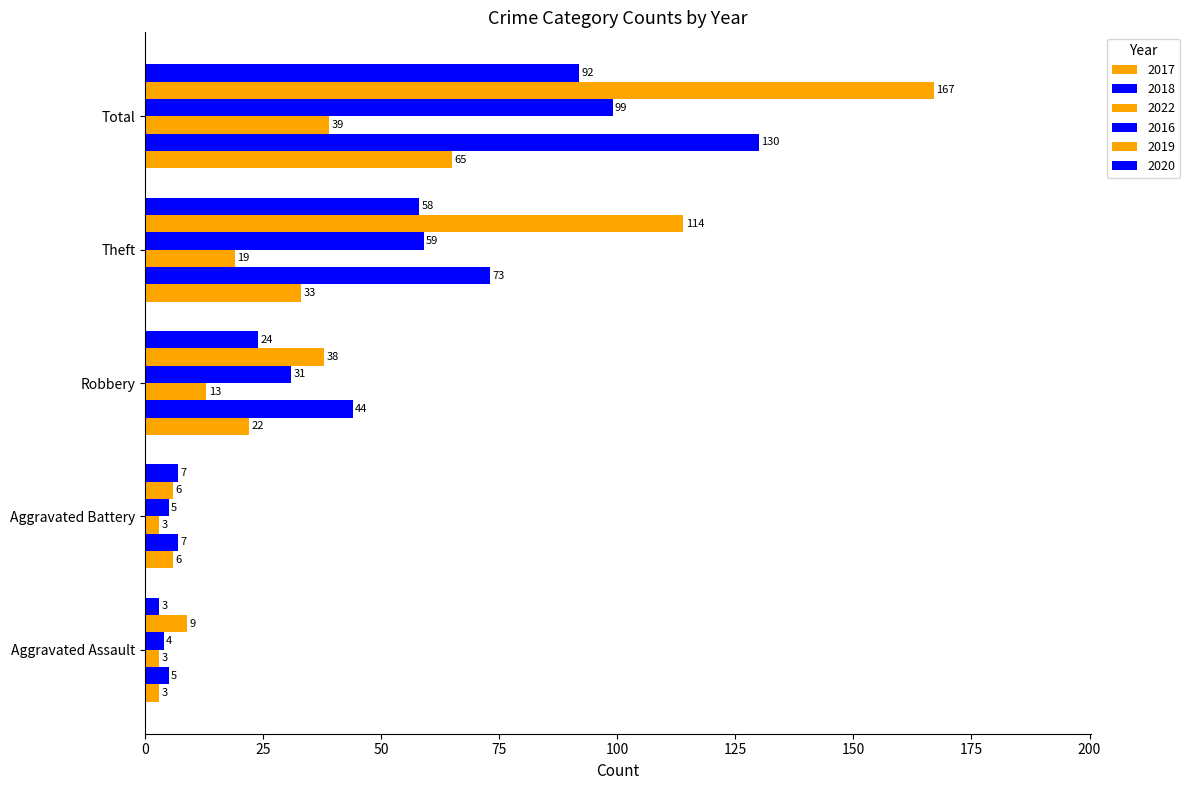

Reading right to left, list all the values displayed in this chart.

2017: 65	33	22	6	3
2018: 130	73	44	7	5
2022: 39	19	13	3	3
2016: 99	59	31	5	4
2019: 167	114	38	6	9
2020: 92	58	24	7	3